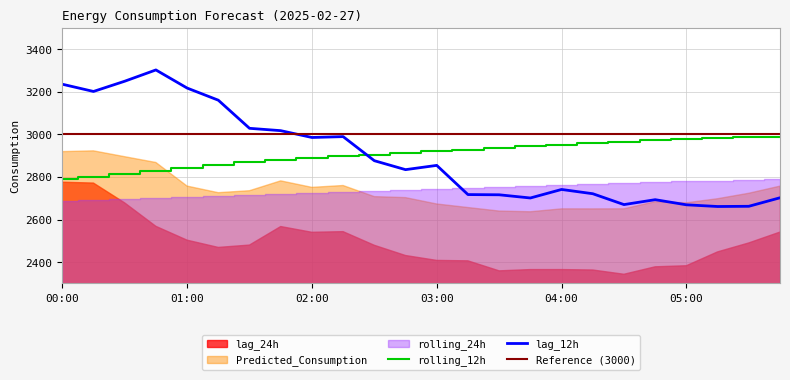

What position from the right is 01:00?

20